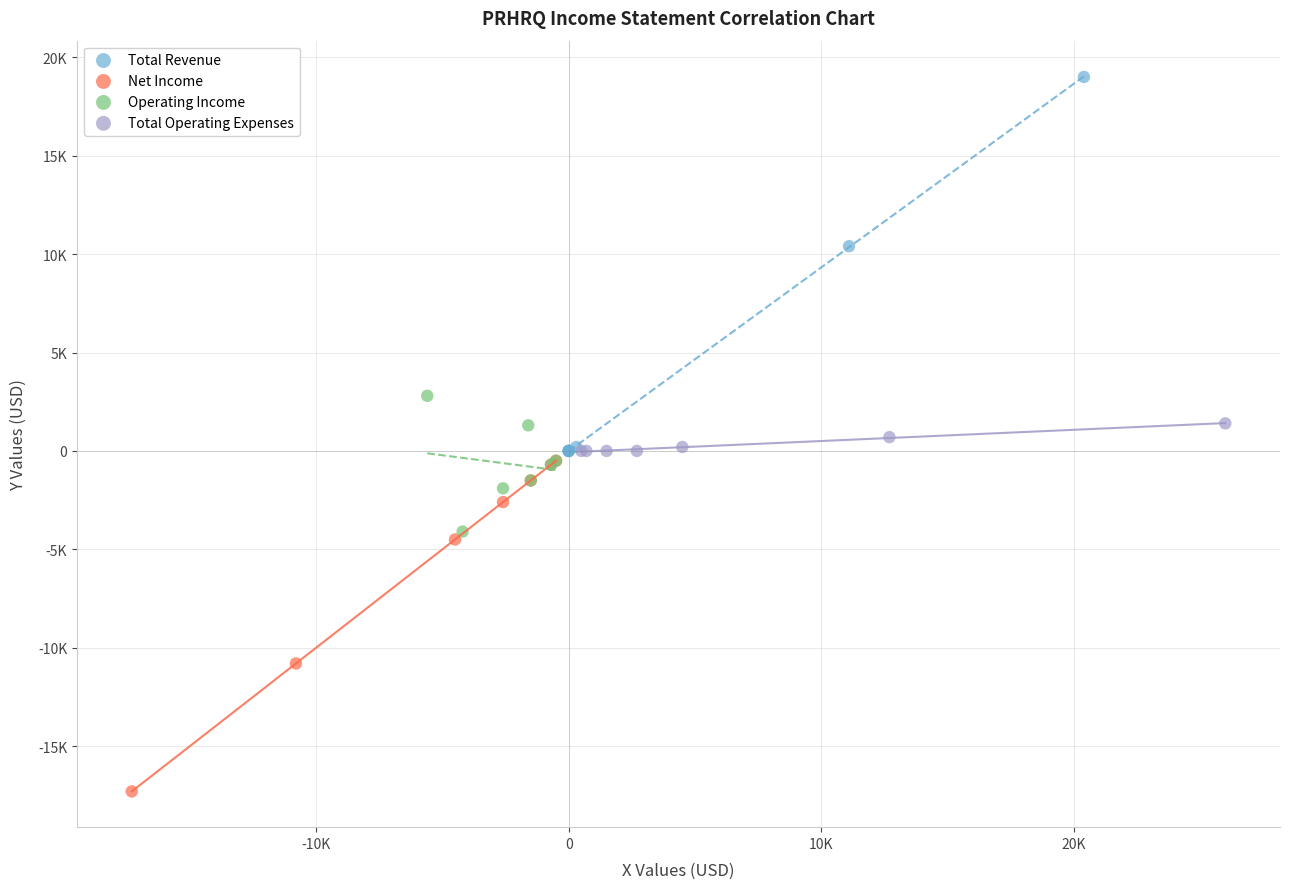

Which series contains the highest Y value?

Total Revenue